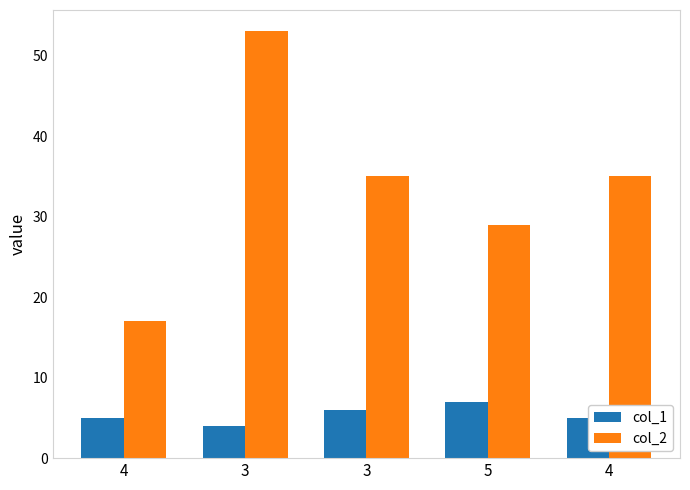

Which series changed the most between 3 and 5?

col_2